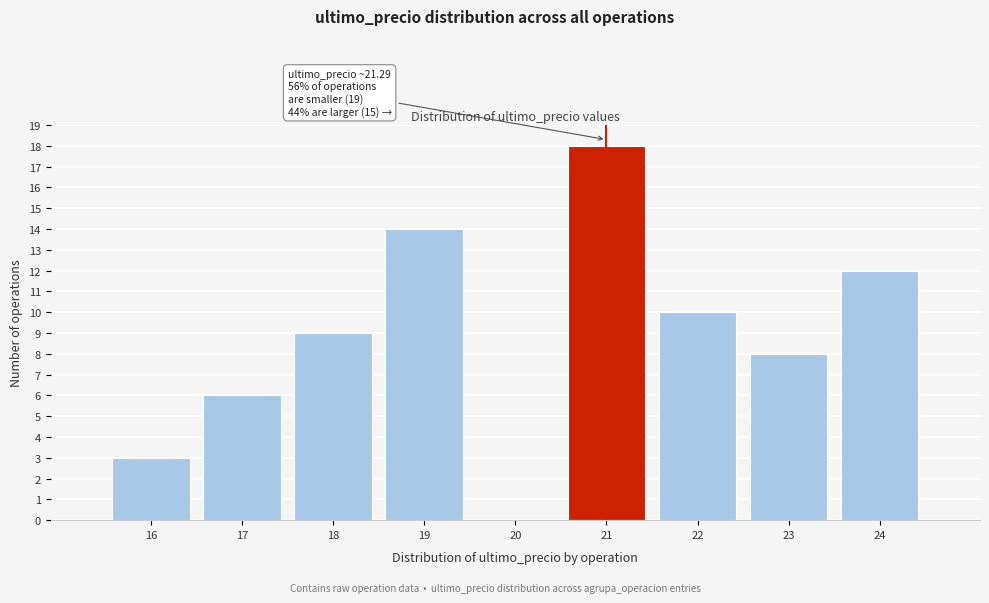

Reading left to right, list all the values displayed in this chart.

16=3	17=6	18=9	19=14	20=0	21=18	22=10	23=8	24=12